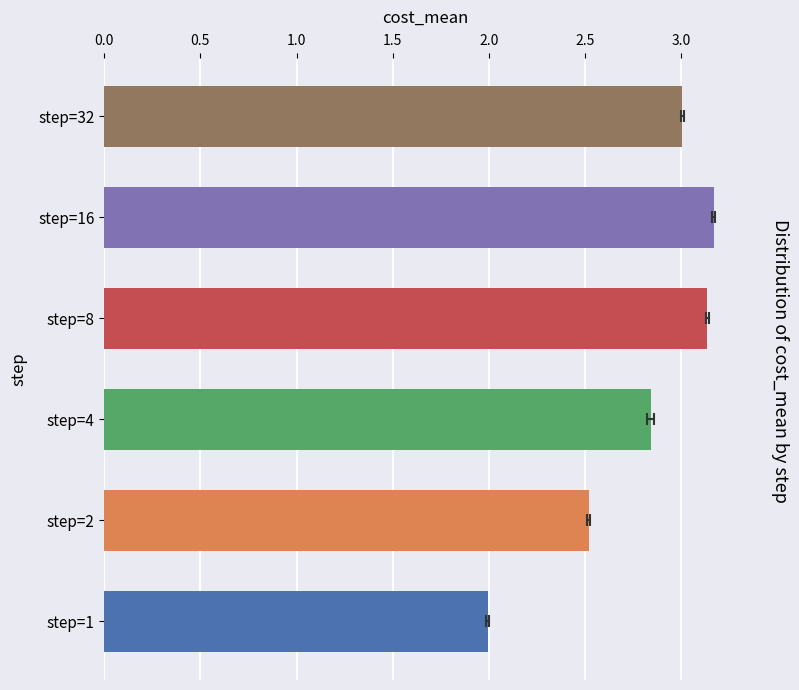

What is the value of the 4th bar from the left?

3.1